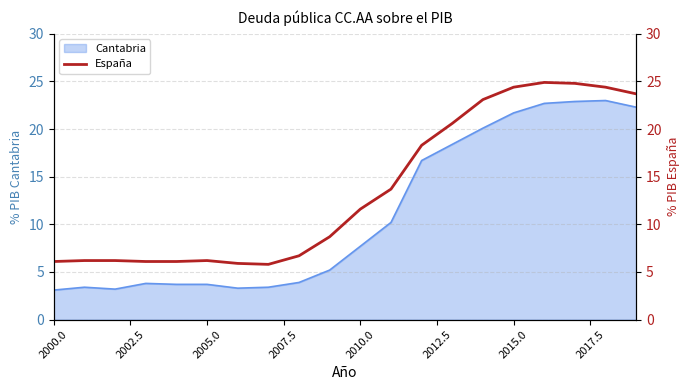

What is the highest value of the Cantabria series?

23.0